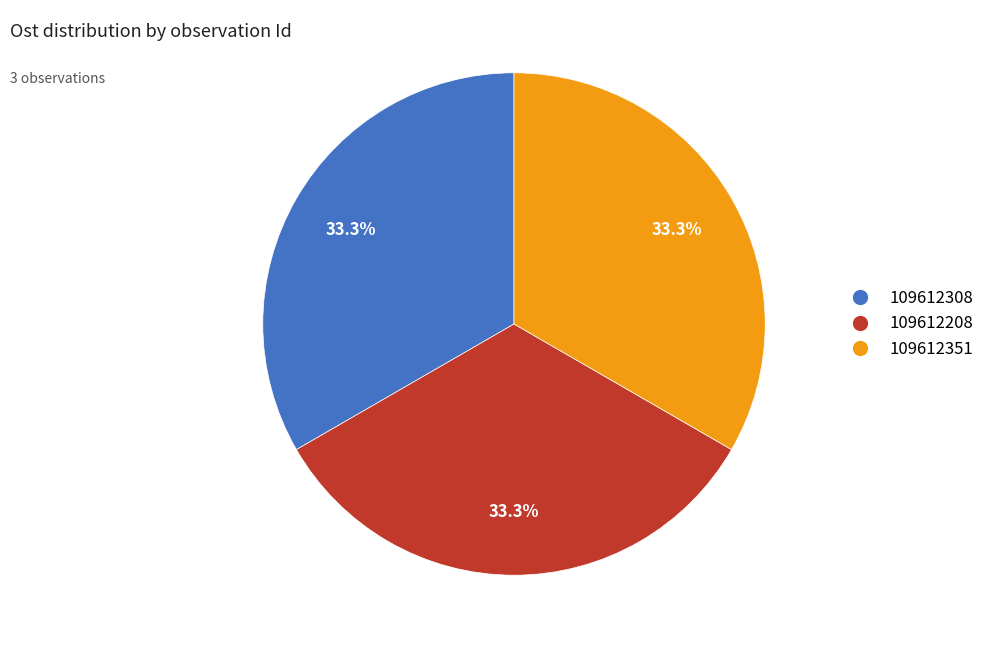

Approximately how many times larger is the value at 109612351 compared to 109612208?

1.0